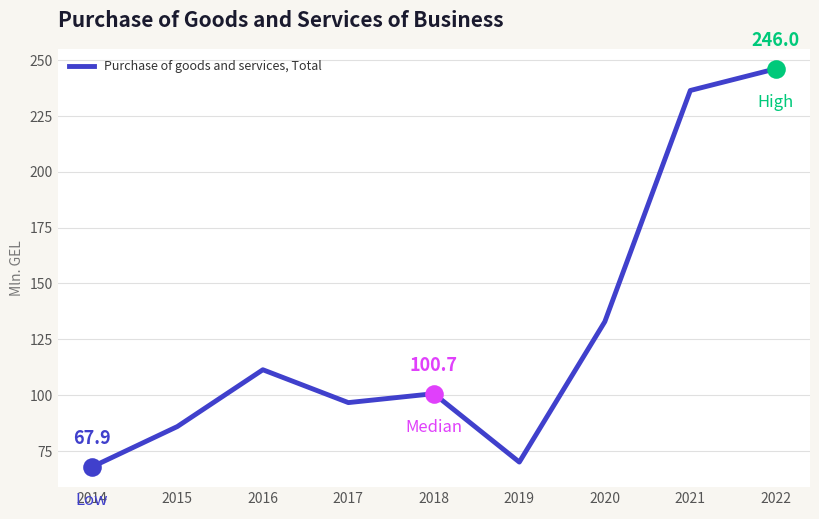

What is the change in value from 2014 to 2017?

+28.8